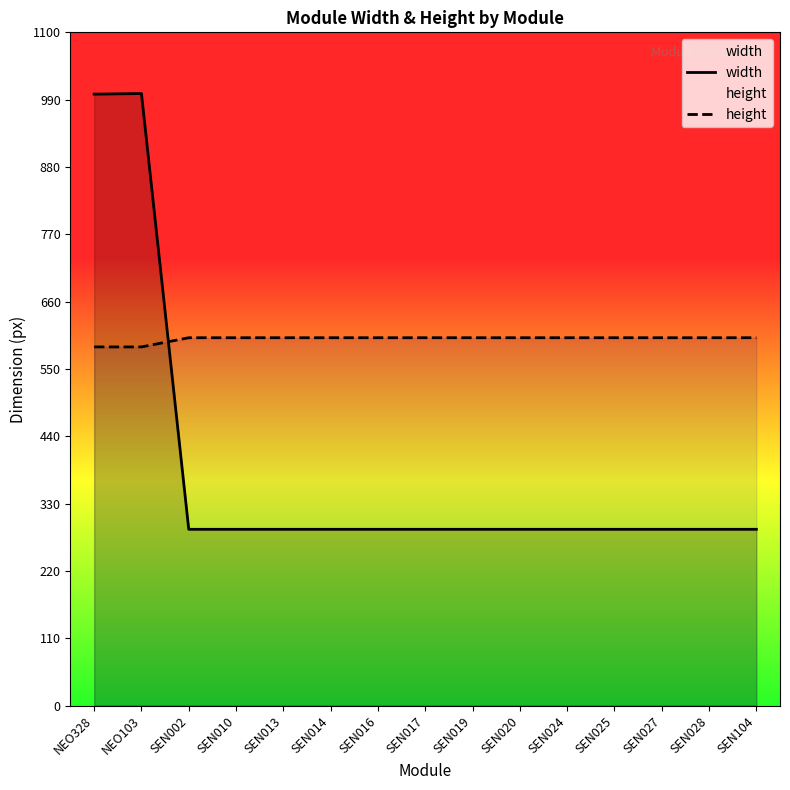

Rank the series at SEN013 from highest to lowest value.

height, width